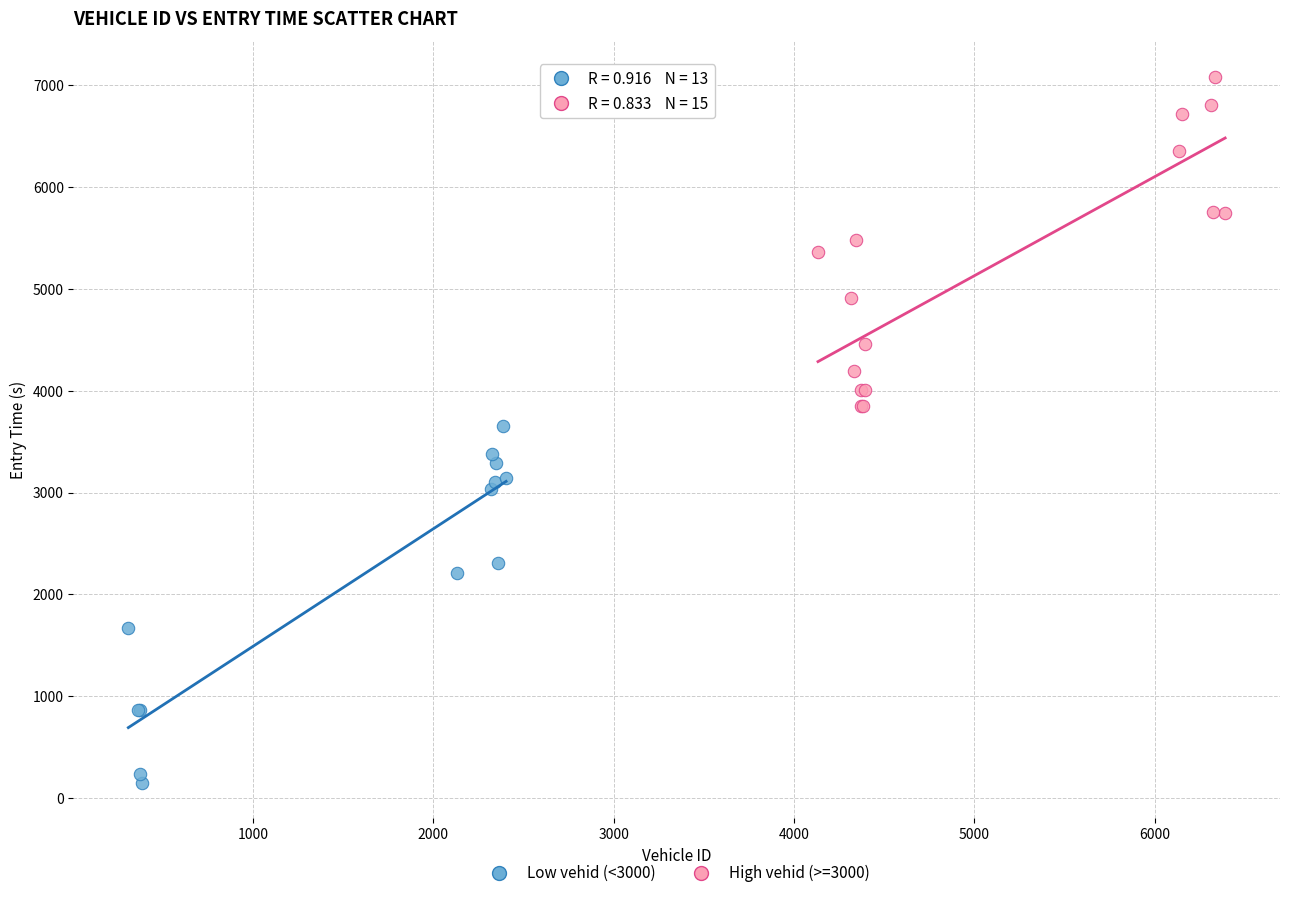

Which series contains the highest Y value?

High vehid (>=3000)